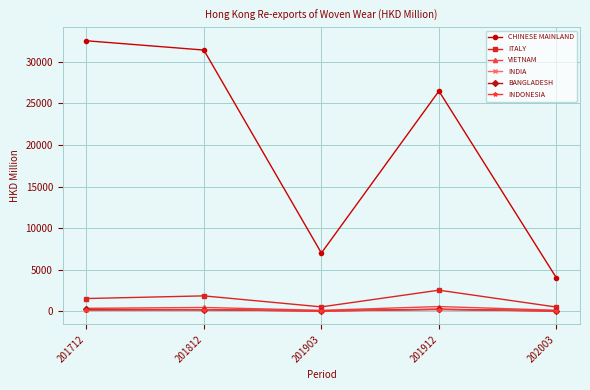

What is the smallest value displayed?

53.4